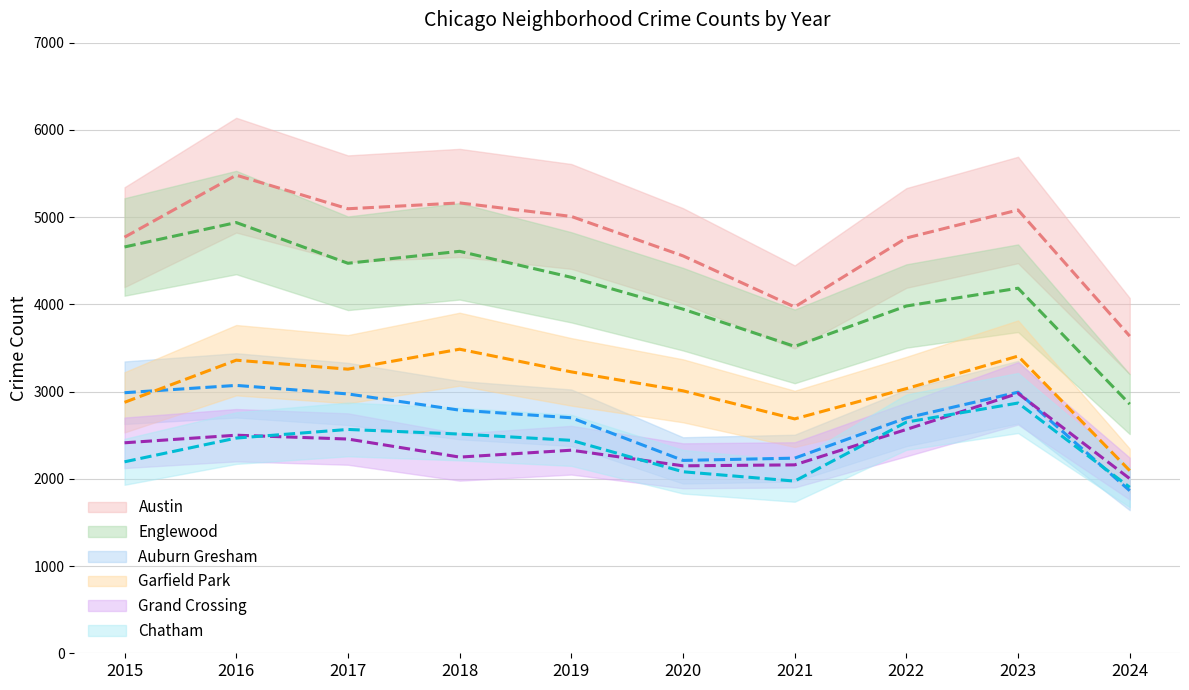

How many interior local peaks does the Englewood series have?

3